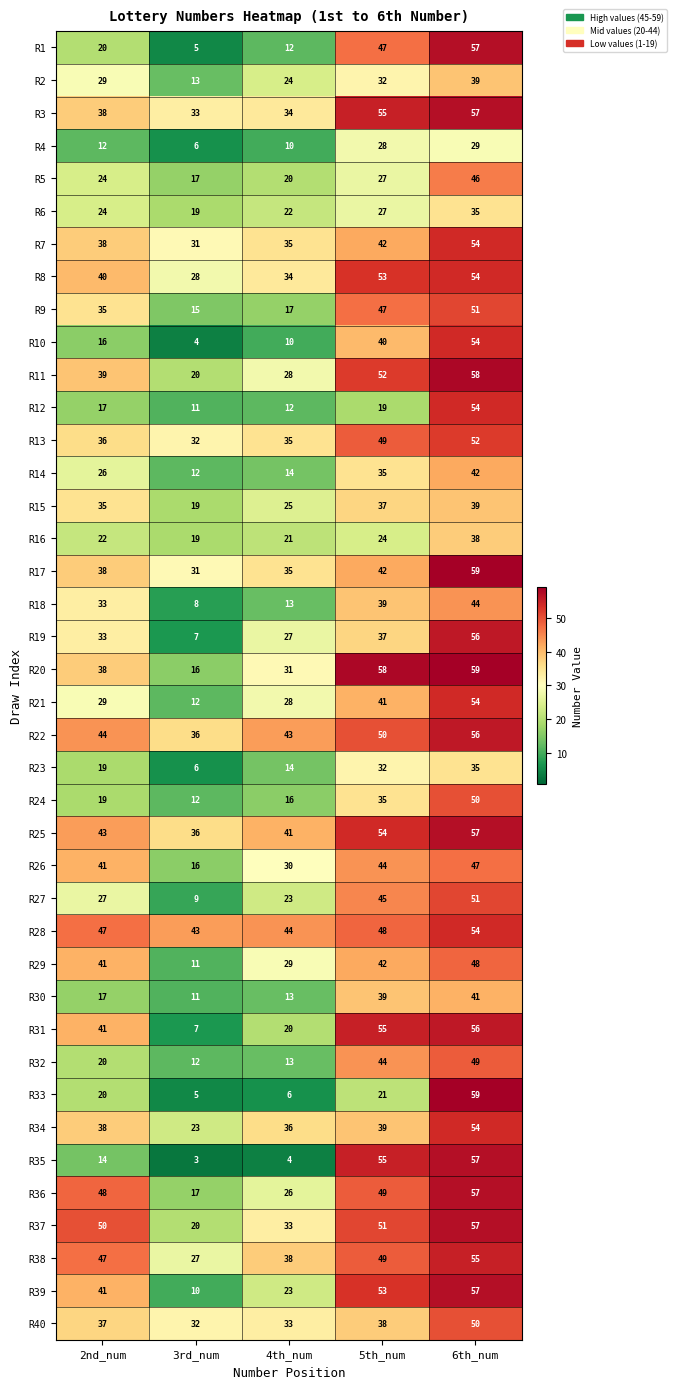

What is the difference between the highest and lowest values at 5th_num?

39